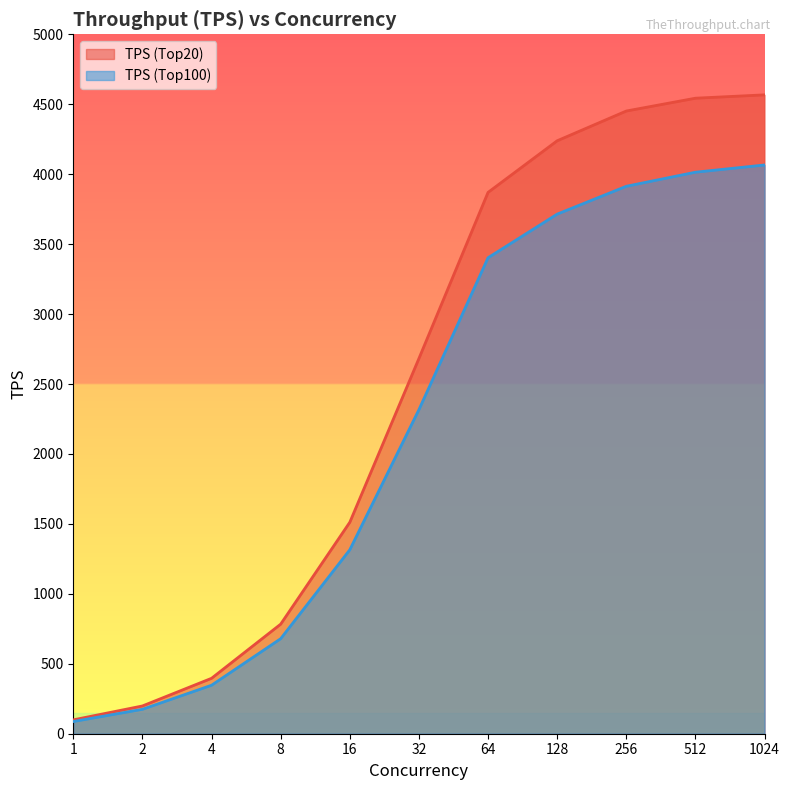

What is the sum of all TPS (Top100) values?

24029.9